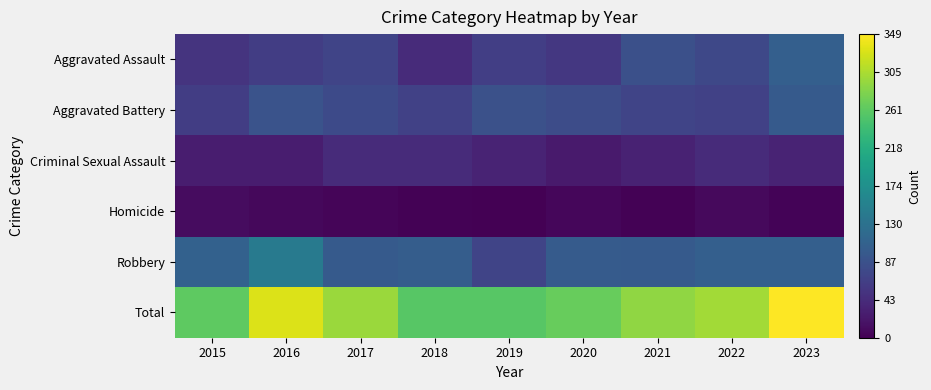

At which category does the chart reach its minimum across all series?

2019